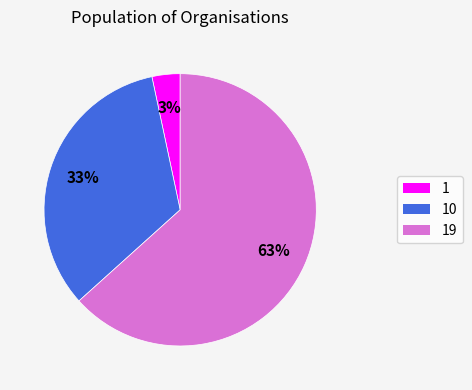

Is there any slice that represents more than half of the pie?

Yes